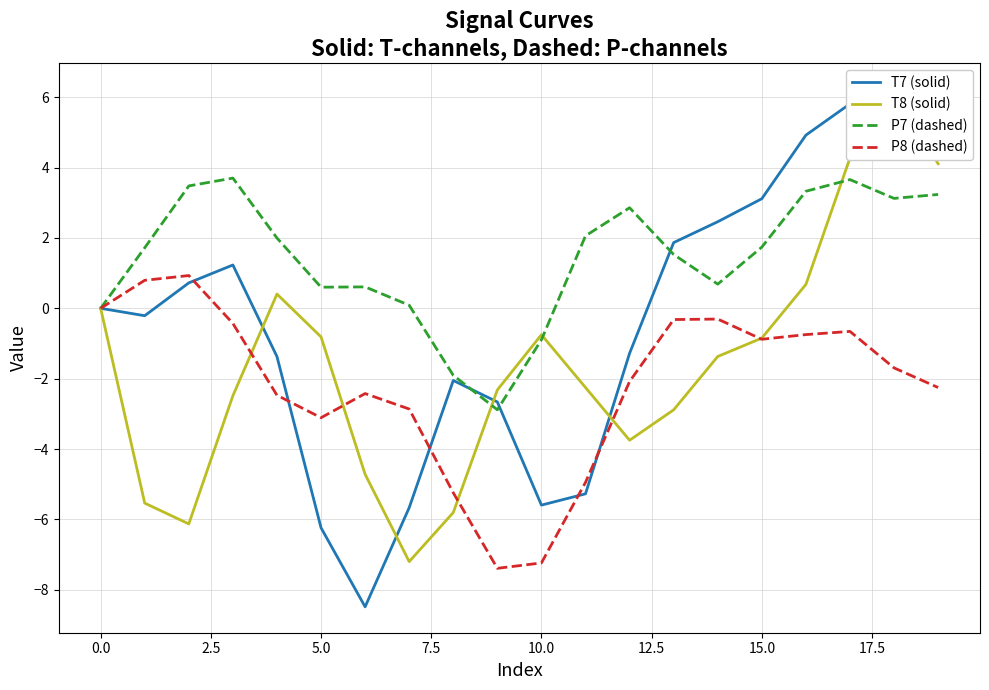

In P7 (dashed), how many points are lower than both neighbors (excluding endpoints)?

4